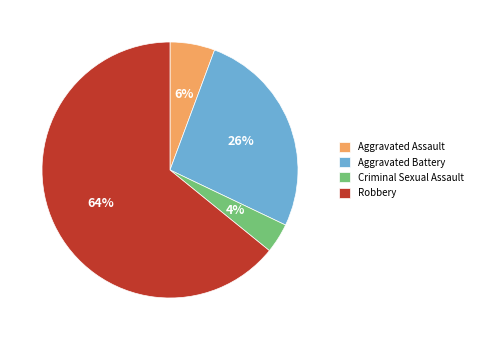

What percentage is the Aggravated Assault slice, to the nearest percent?

6%